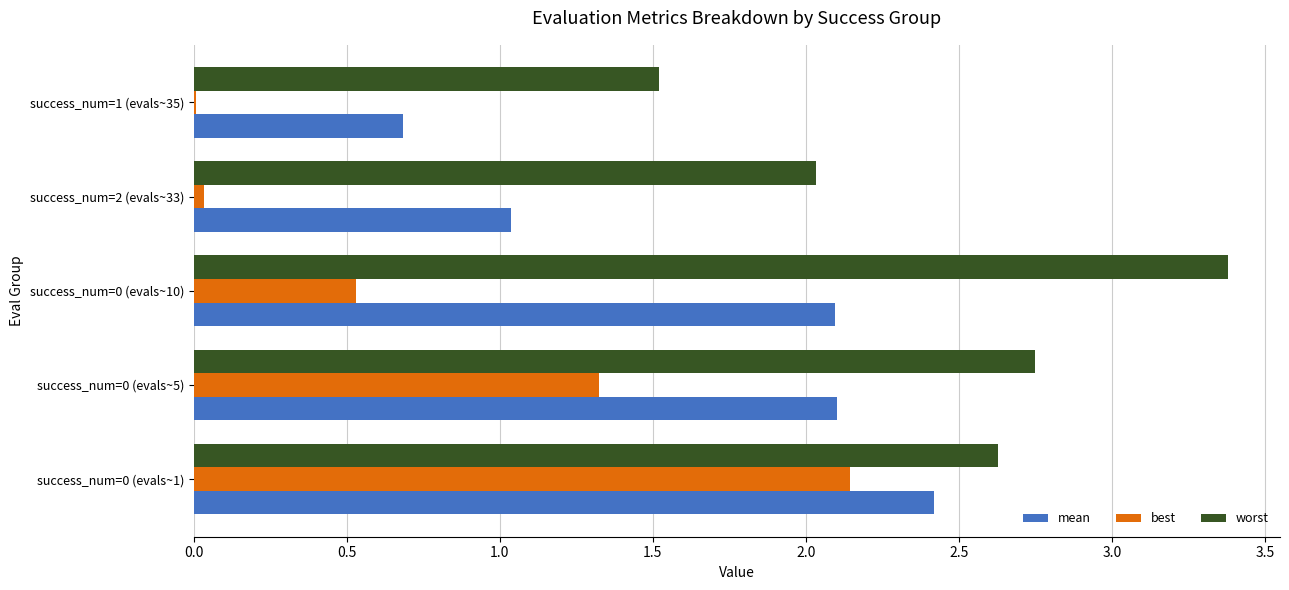

What is the highest value of the mean series?

2.4